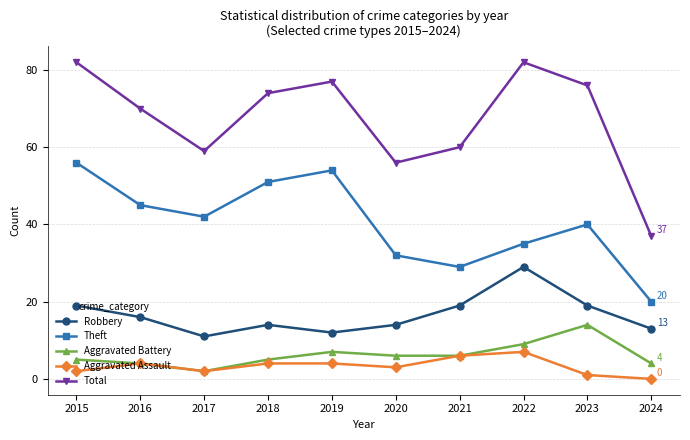

Which series has the widest spread of values?

Total